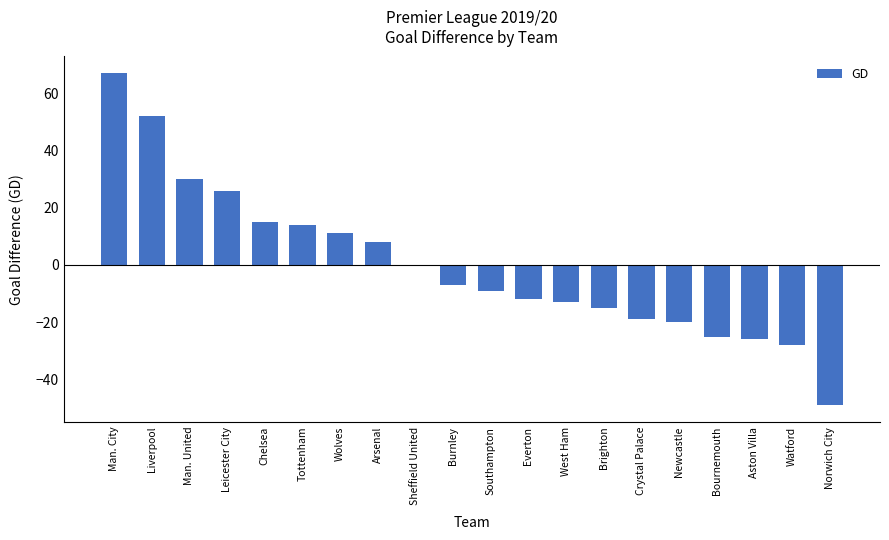

What is the approximate value at Liverpool, to the nearest 5?

50